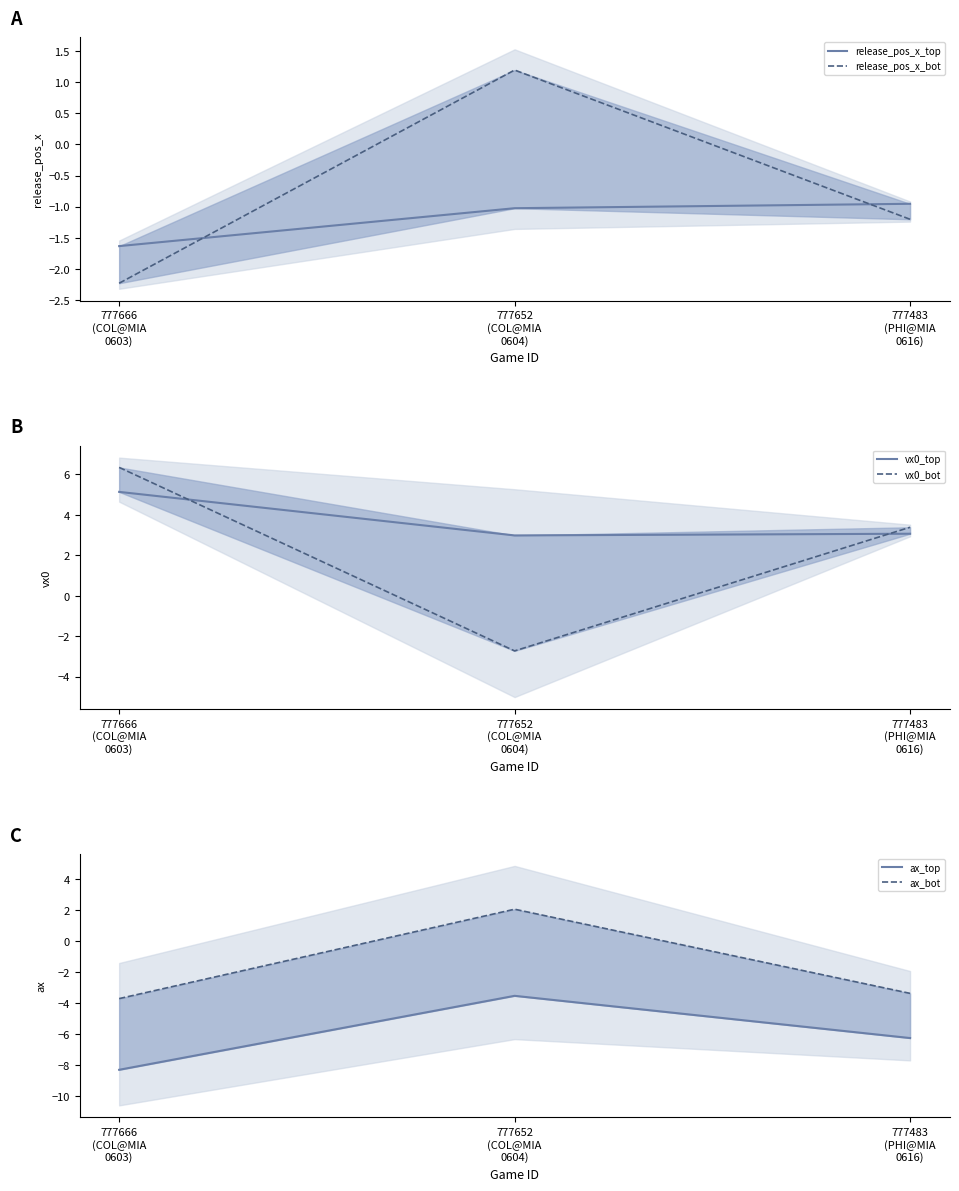

What is the label of the 2nd point from the left?

777652
(COL@MIA
0604)